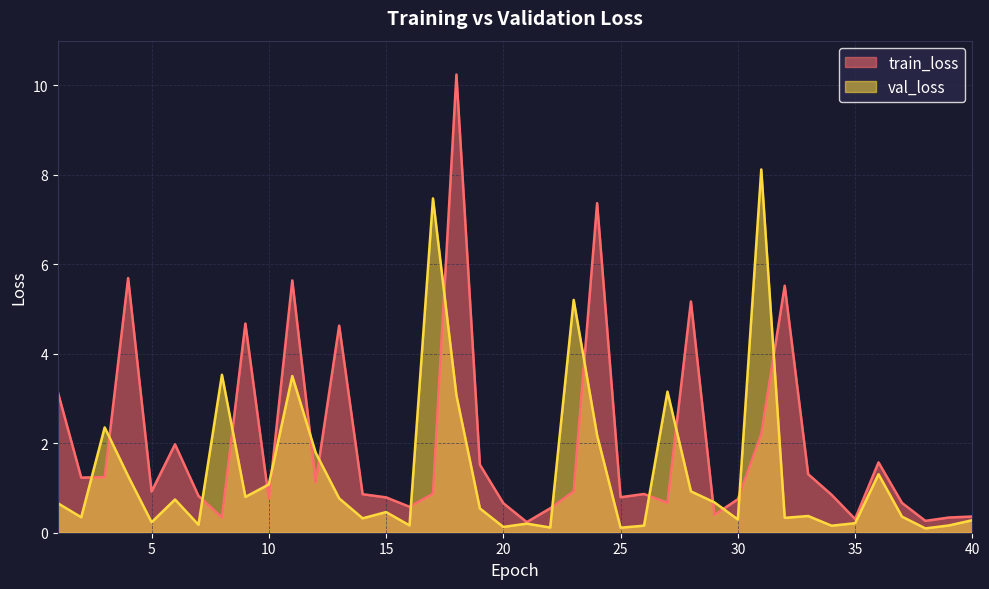

Read the val_loss value at 32.

0.3